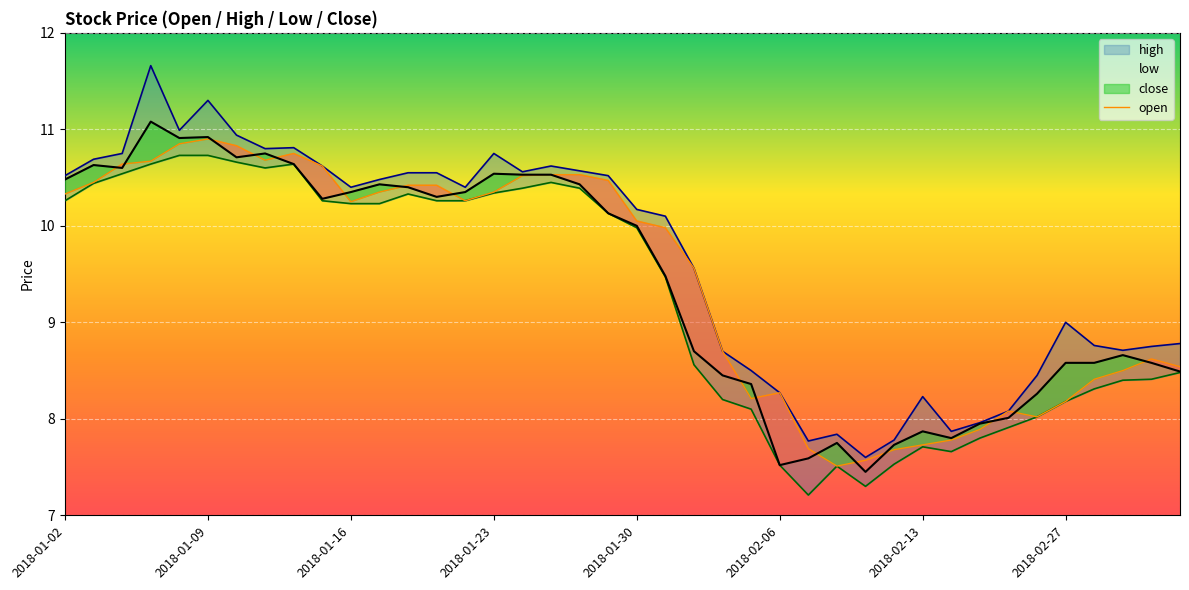

True or false: close and high intersect in this chart.

False